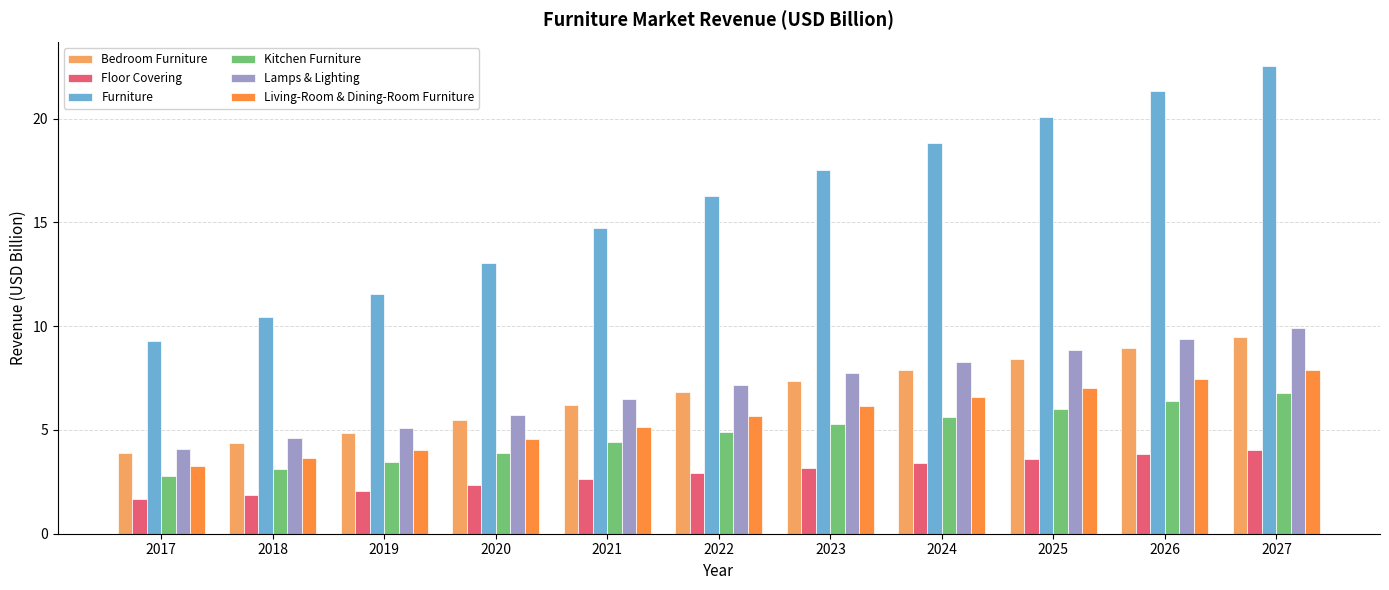

What is the sum of the Bedroom Furniture values at 2019 and 2024?

12.7